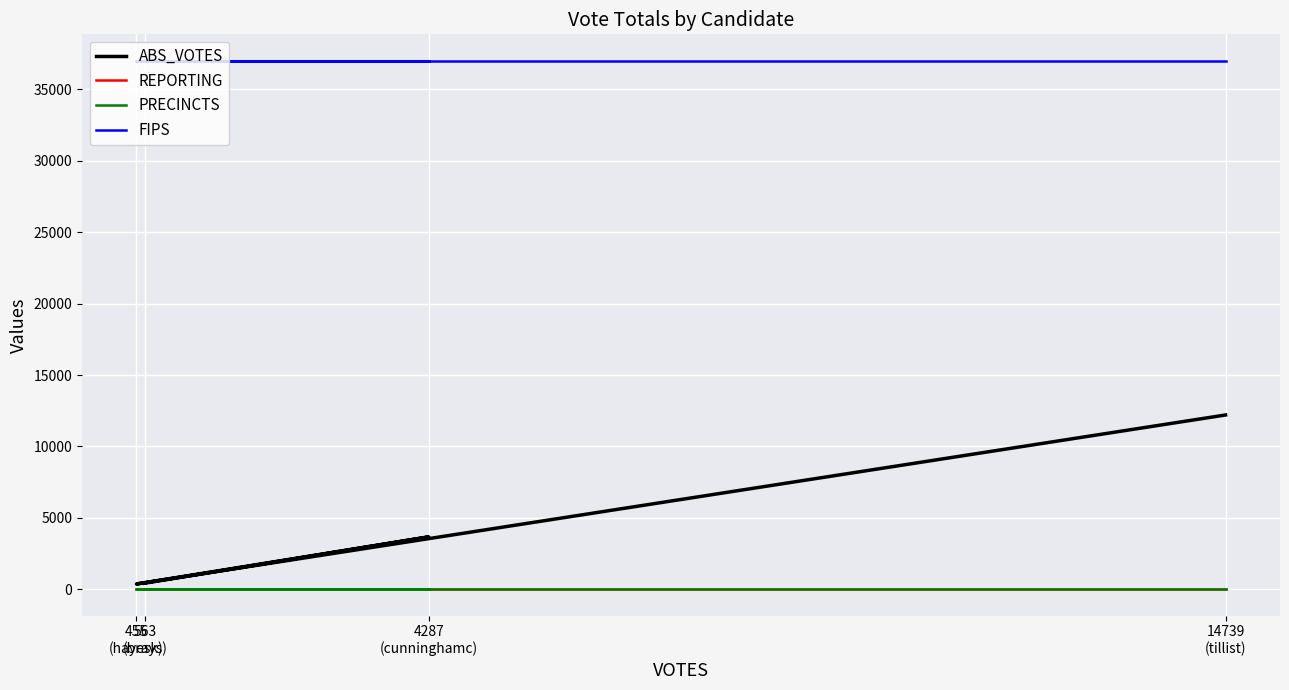

Where is REPORTING nearest to the value 10?

563
(brays)